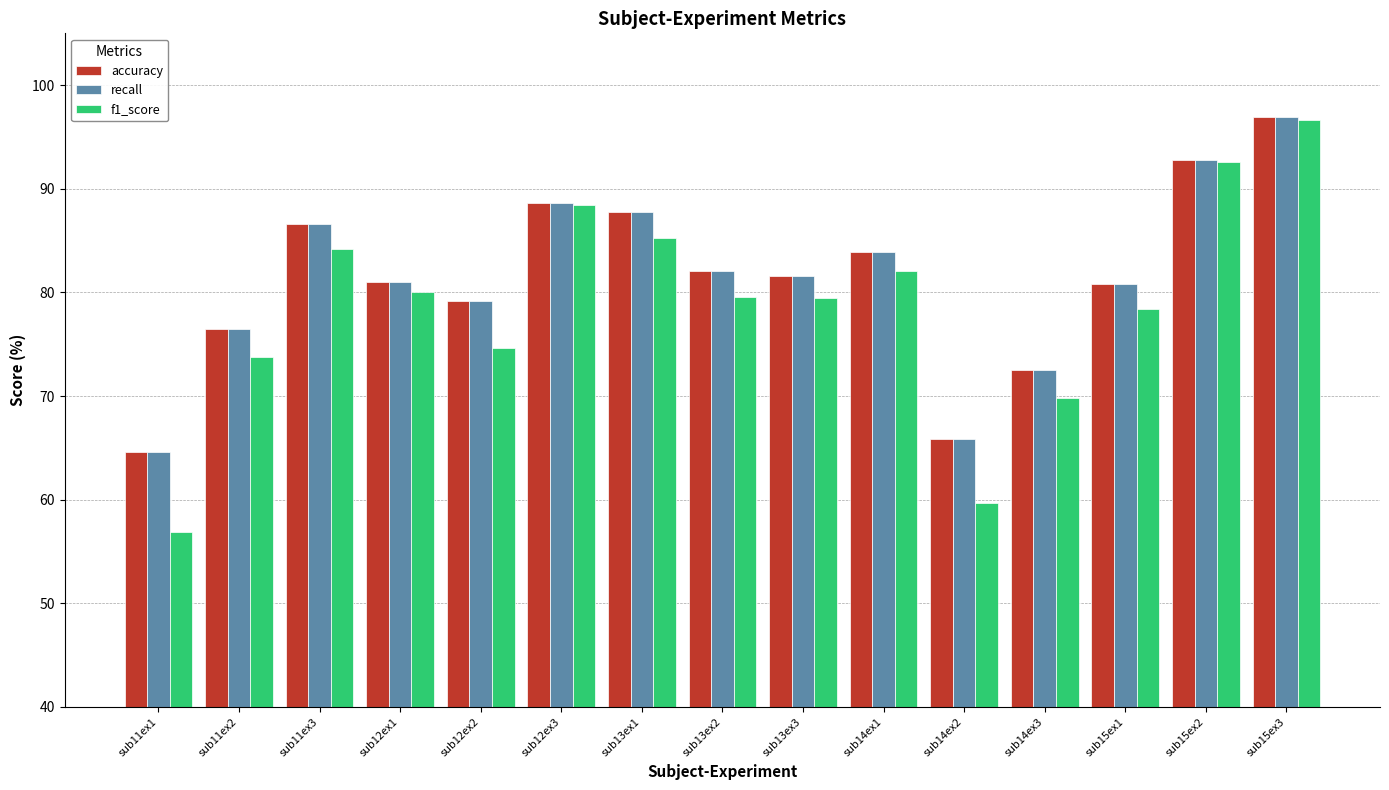

Which category has the lowest value across all series?

sub11ex1